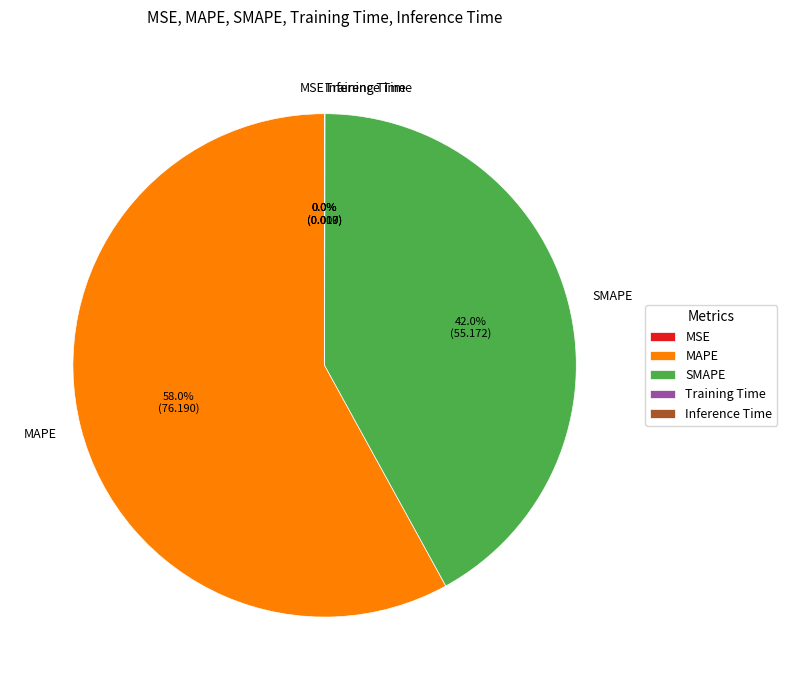

To the nearest percent, what portion does MAPE represent?

58%